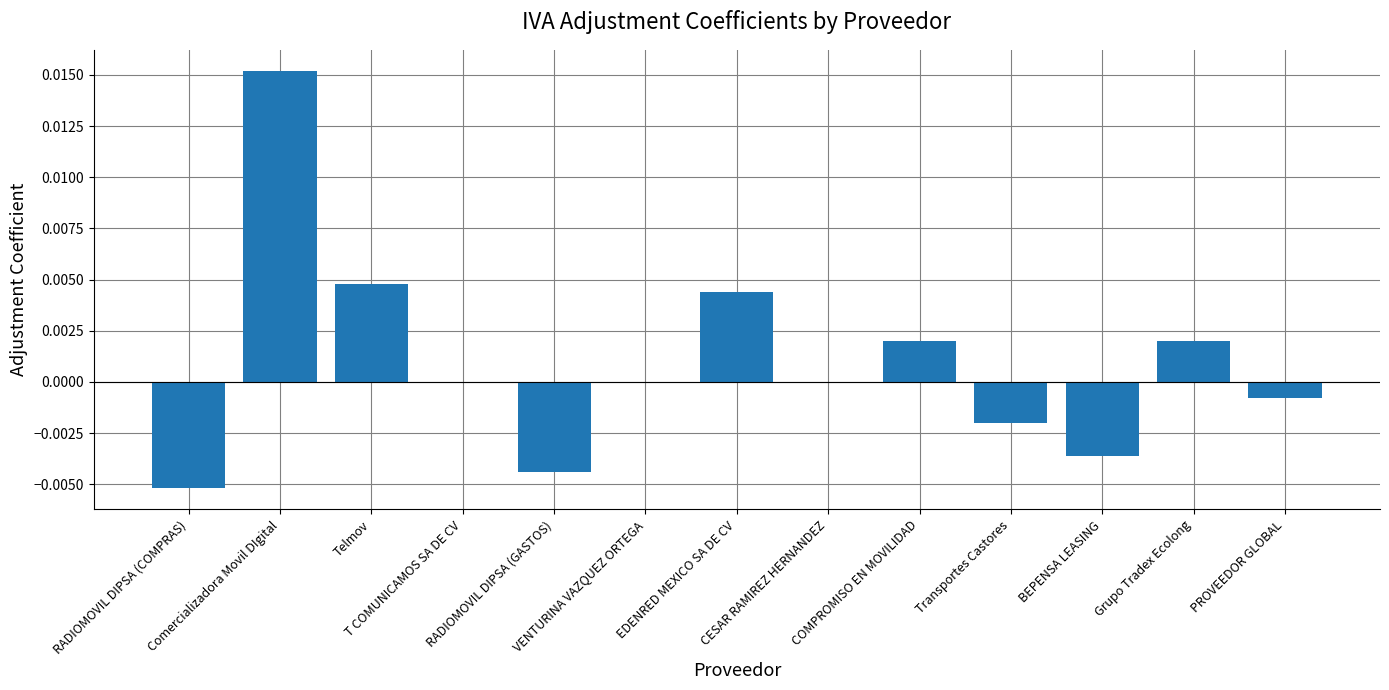

How many data points does each series have?

13